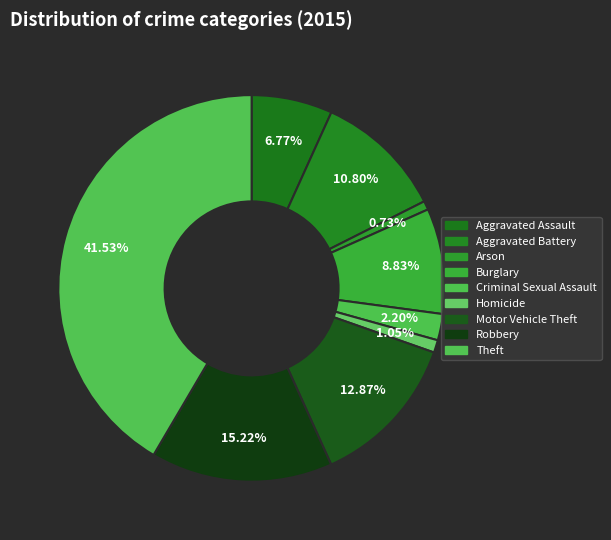

Does any single category account for the majority?

No